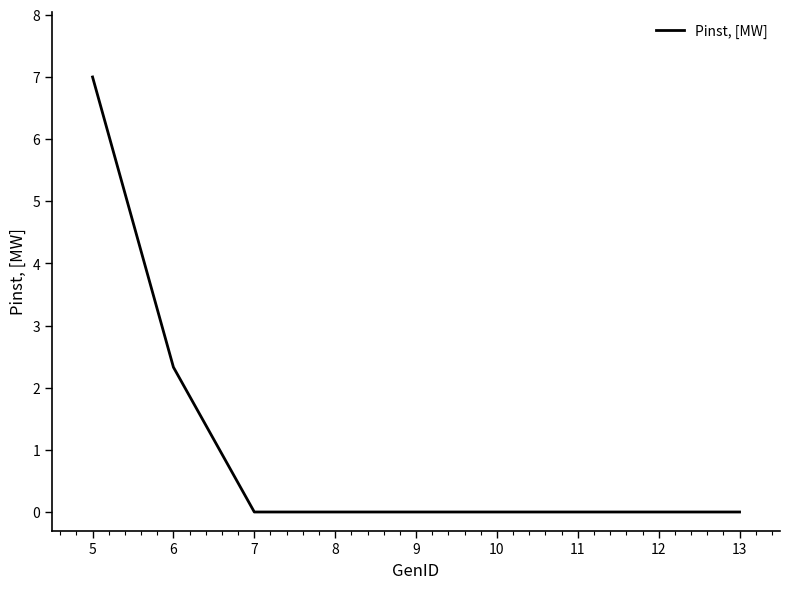

What is the change in value from 6 to 10?

-2.3